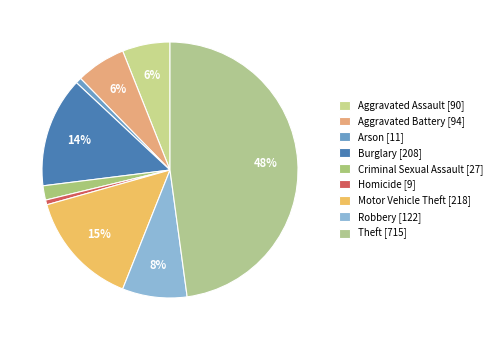

Which category has the smallest portion of the pie?

Homicide